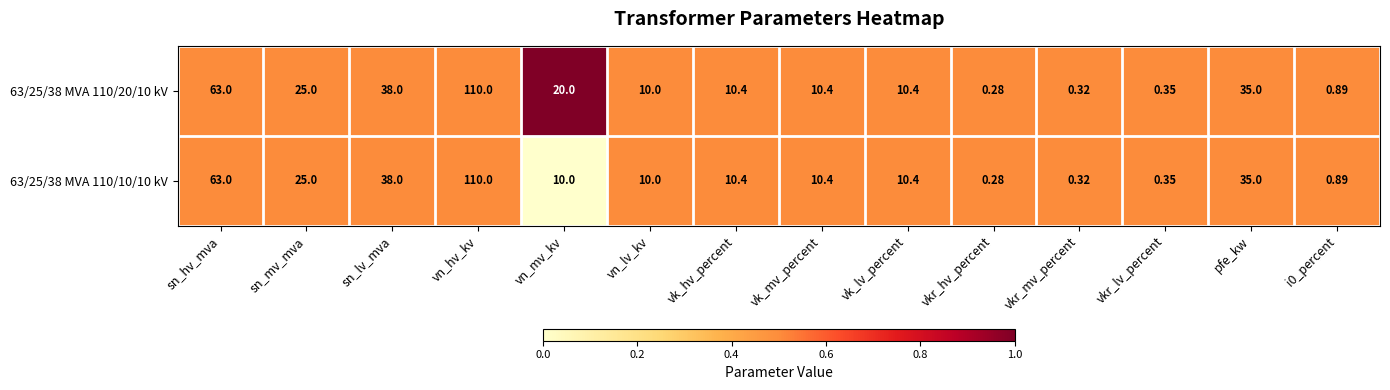

At which label is 63/25/38 MVA 110/10/10 kV closest to 55?

sn_hv_mva